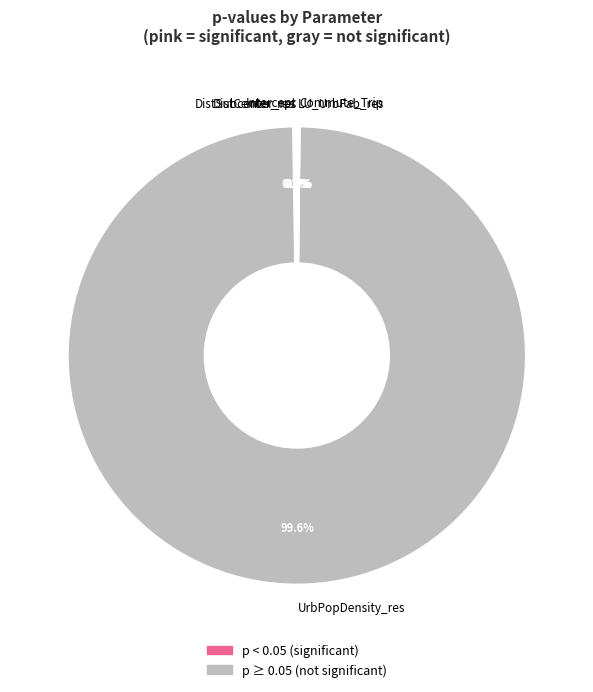

To the nearest percent, what is the combined percentage of DistCenter_res and UrbPopDensity_res?

100%